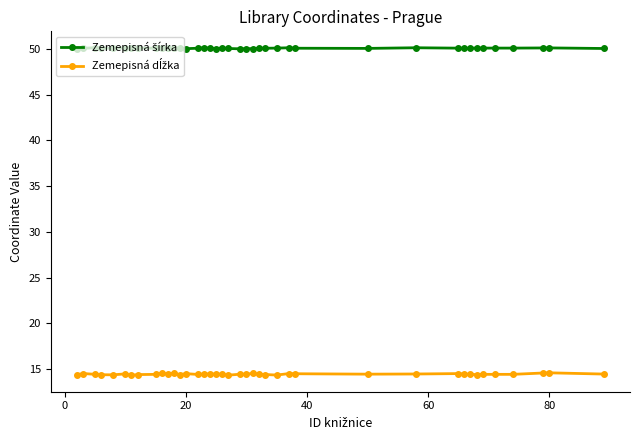

At how many categories does at least one series exceed 46?

40